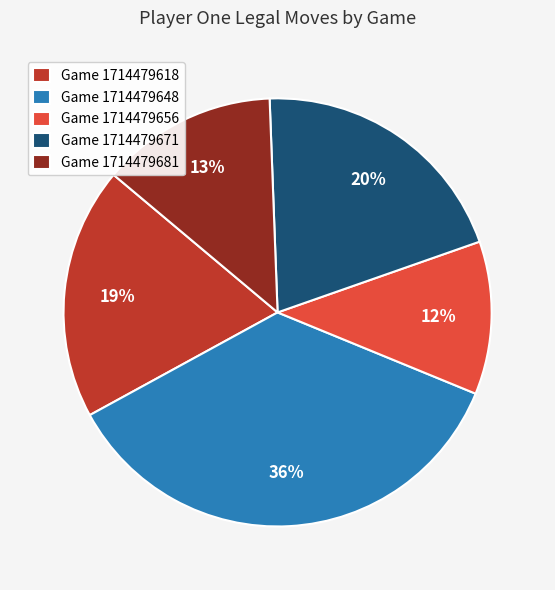

Does any single category account for the majority?

No